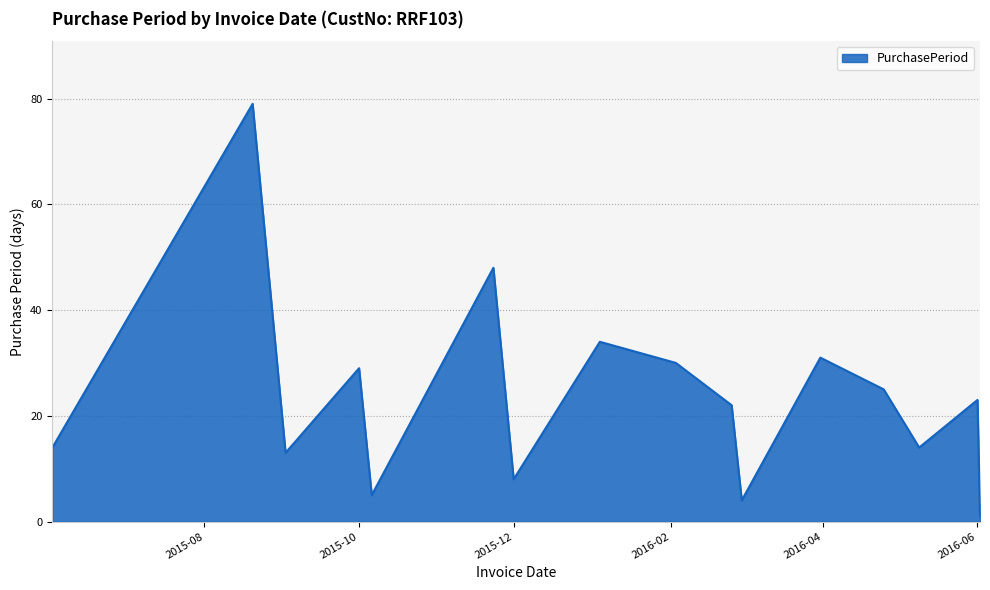

What is the greatest value displayed?

79